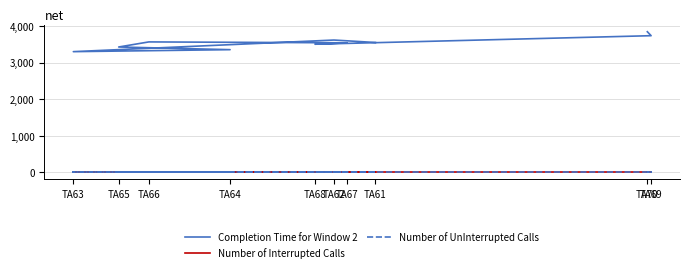

Between TA69 and TA65, which is larger?

TA69